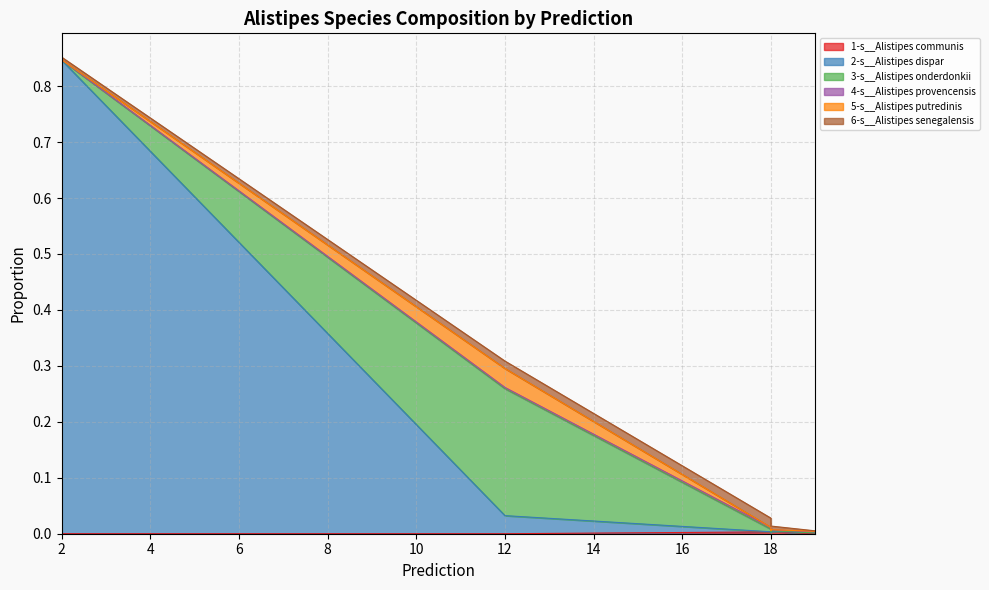

Between 18 and 19, which series saw the biggest shift?

6-s__Alistipes senegalensis